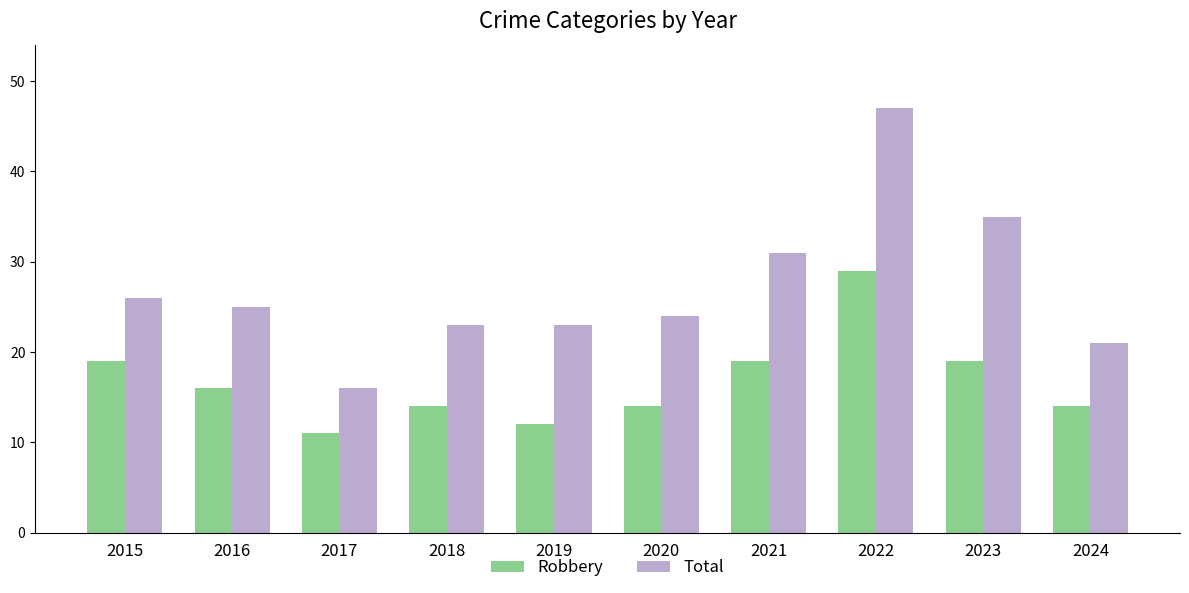

What is the minimum value shown in the chart?

11